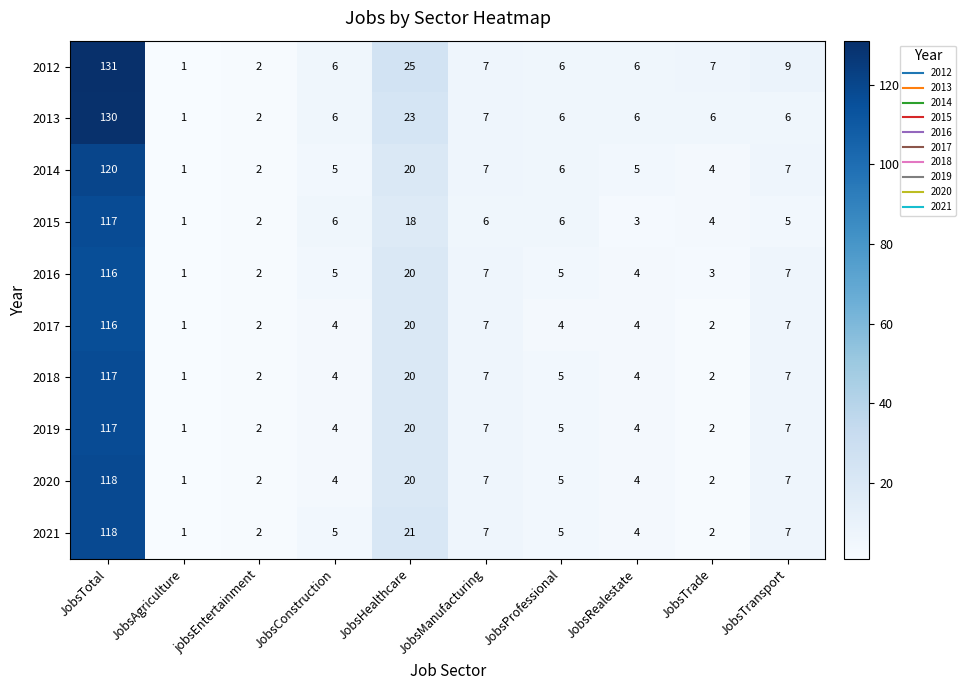

What is the difference between the second highest and minimum values in the 2019 series?

19